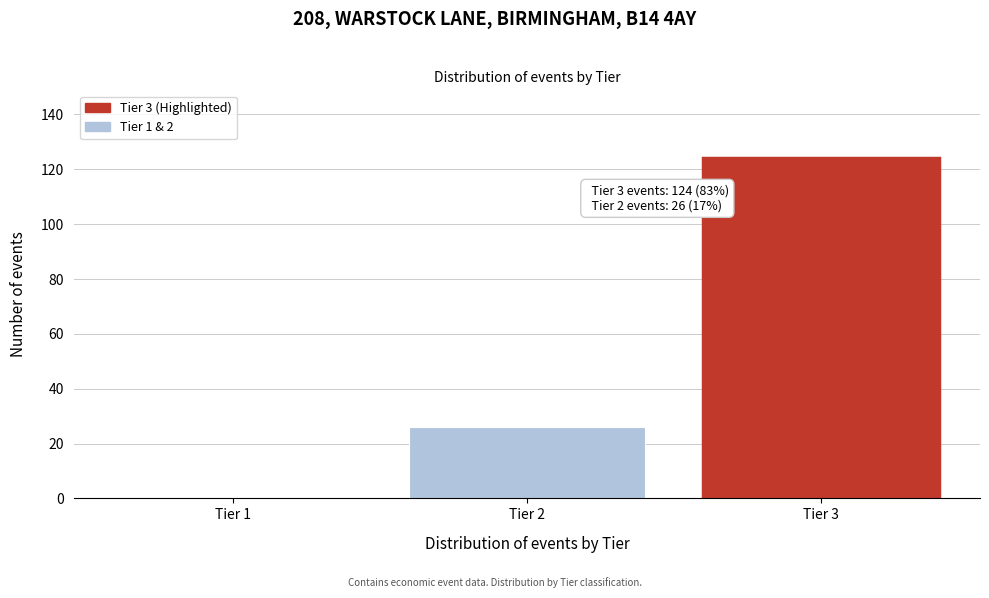

Reading left to right, transcribe all the data shown in this chart.

Tier 1=0	Tier 2=26	Tier 3=124